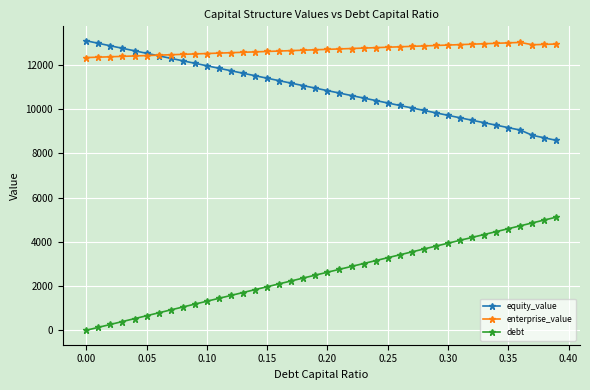

Which series has the largest total across all categories?

enterprise_value